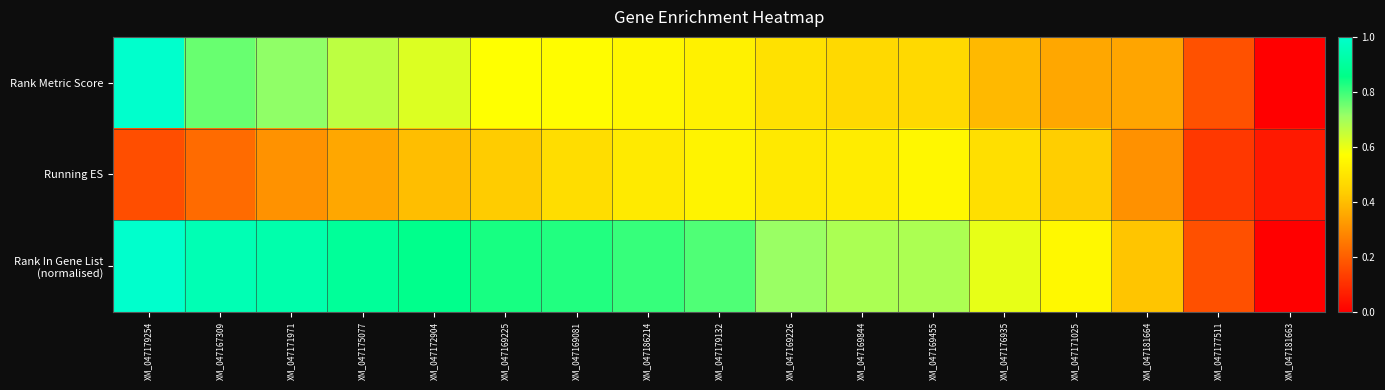

What is the total value across all series at XM_047167309?

1.9